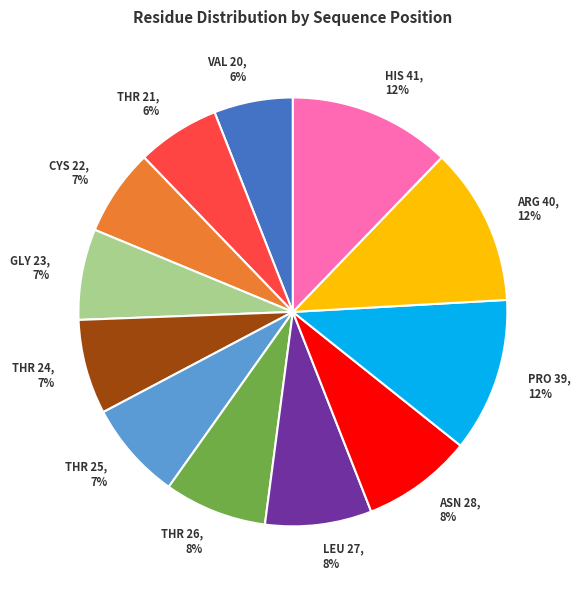

To the nearest percent, what percentage of the pie is PRO 39?

12%